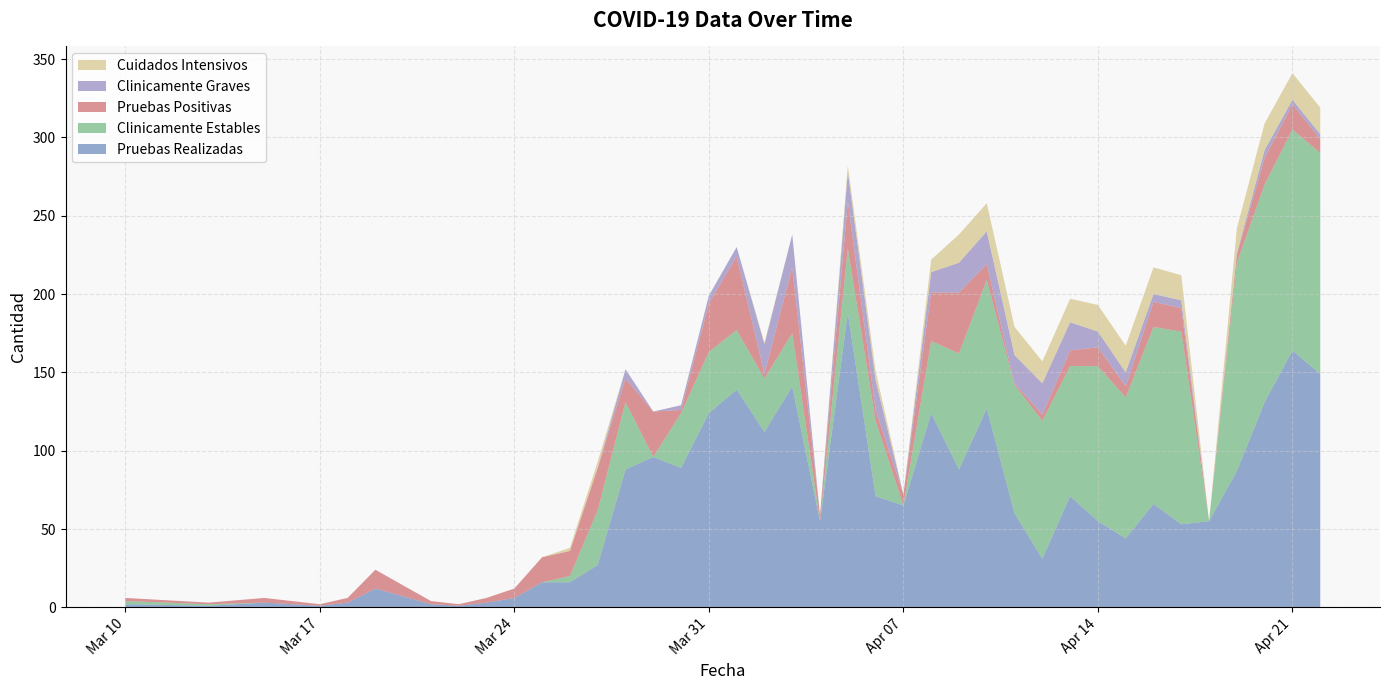

Reading right to left, extract all data points from this chart.

Pruebas Realizadas: 2020-04-22=149	2020-04-21=164	2020-04-20=131	2020-04-19=87	2020-04-18=55	2020-04-17=53	2020-04-16=66	2020-04-15=44	2020-04-14=55	2020-04-13=71	2020-04-12=31	2020-04-11=60	2020-04-10=127	2020-04-09=88	2020-04-08=124	2020-04-07=65	2020-04-06=71	2020-04-05=188	2020-04-04=55	2020-04-03=141	2020-04-02=112	2020-04-01=139	2020-03-31=124	2020-03-30=89	2020-03-29=96	2020-03-28=88	2020-03-27=27	2020-03-26=16	2020-03-25=16	2020-03-24=6	2020-03-23=3	2020-03-22=1	2020-03-21=2	2020-03-19=12	2020-03-18=3	2020-03-17=1	2020-03-16=2	2020-03-15=3	2020-03-13=1	2020-03-10=2
Clinicamente Estables: 2020-04-22=141	2020-04-21=141	2020-04-20=139	2020-04-19=133	2020-04-18=0	2020-04-17=123	2020-04-16=113	2020-04-15=90	2020-04-14=99	2020-04-13=83	2020-04-12=88	2020-04-11=82	2020-04-10=82	2020-04-09=74	2020-04-08=46	2020-04-07=0	2020-04-06=48	2020-04-05=41	2020-04-04=0	2020-04-03=34	2020-04-02=34	2020-04-01=38	2020-03-31=39	2020-03-30=35	2020-03-29=0	2020-03-28=43	2020-03-27=35	2020-03-26=4	2020-03-25=0	2020-03-24=0	2020-03-23=0	2020-03-22=0	2020-03-21=0	2020-03-19=0	2020-03-18=0	2020-03-17=0	2020-03-16=0	2020-03-15=0	2020-03-13=1	2020-03-10=2
Pruebas Positivas: 2020-04-22=9	2020-04-21=16	2020-04-20=17	2020-04-19=5	2020-04-18=0	2020-04-17=15	2020-04-16=16	2020-04-15=7	2020-04-14=12	2020-04-13=10	2020-04-12=4	2020-04-11=1	2020-04-10=10	2020-04-09=39	2020-04-08=31	2020-04-07=7	2020-04-06=7	2020-04-05=30	2020-04-04=4	2020-04-03=42	2020-04-02=3	2020-04-01=47	2020-03-31=31	2020-03-30=2	2020-03-29=29	2020-03-28=15	2020-03-27=27	2020-03-26=16	2020-03-25=16	2020-03-24=6	2020-03-23=3	2020-03-22=1	2020-03-21=2	2020-03-19=12	2020-03-18=3	2020-03-17=1	2020-03-16=2	2020-03-15=3	2020-03-13=1	2020-03-10=2
Clinicamente Graves: 2020-04-22=3	2020-04-21=3	2020-04-20=5	2020-04-19=1	2020-04-18=0	2020-04-17=5	2020-04-16=5	2020-04-15=9	2020-04-14=10	2020-04-13=18	2020-04-12=20	2020-04-11=18	2020-04-10=21	2020-04-09=19	2020-04-08=13	2020-04-07=0	2020-04-06=19	2020-04-05=19	2020-04-04=0	2020-04-03=21	2020-04-02=19	2020-04-01=6	2020-03-31=5	2020-03-30=3	2020-03-29=0	2020-03-28=6	2020-03-27=0	2020-03-26=0	2020-03-25=0	2020-03-24=0	2020-03-23=0	2020-03-22=0	2020-03-21=0	2020-03-19=0	2020-03-18=0	2020-03-17=0	2020-03-16=0	2020-03-15=0	2020-03-13=0	2020-03-10=0
Cuidados Intensivos: 2020-04-22=17	2020-04-21=17	2020-04-20=17	2020-04-19=16	2020-04-18=0	2020-04-17=16	2020-04-16=17	2020-04-15=17	2020-04-14=17	2020-04-13=15	2020-04-12=14	2020-04-11=18	2020-04-10=18	2020-04-09=18	2020-04-08=8	2020-04-07=0	2020-04-06=6	2020-04-05=4	2020-04-04=0	2020-04-03=0	2020-04-02=1	2020-04-01=0	2020-03-31=0	2020-03-30=0	2020-03-29=0	2020-03-28=0	2020-03-27=4	2020-03-26=2	2020-03-25=0	2020-03-24=0	2020-03-23=0	2020-03-22=0	2020-03-21=0	2020-03-19=0	2020-03-18=0	2020-03-17=0	2020-03-16=0	2020-03-15=0	2020-03-13=0	2020-03-10=0